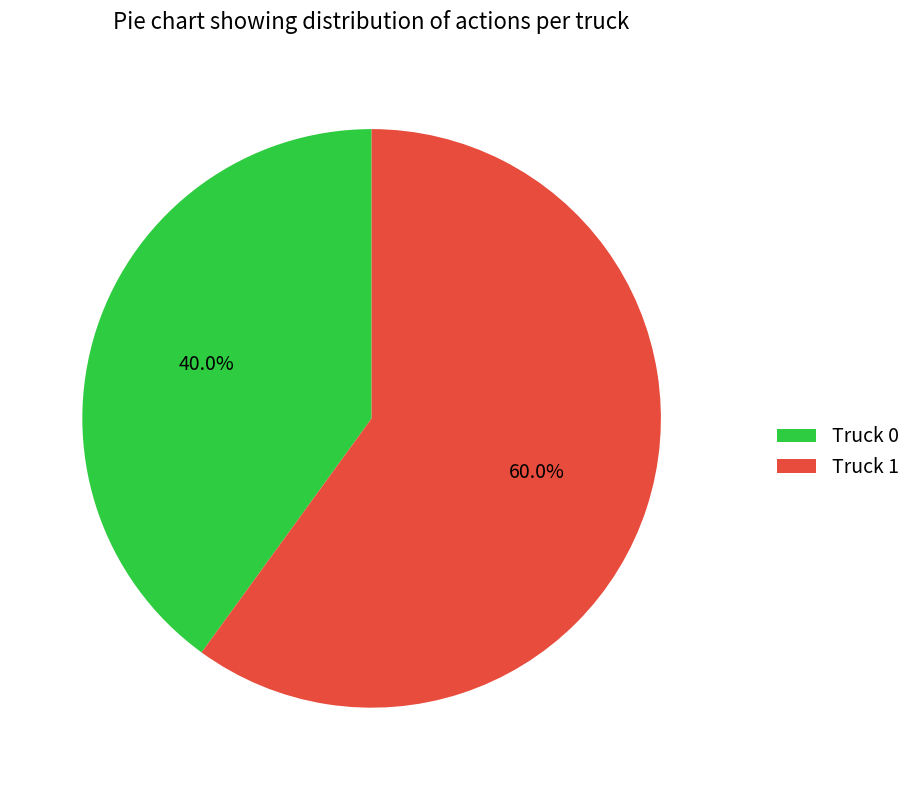

Rank the categories by value from highest to lowest.

Truck 1, Truck 0